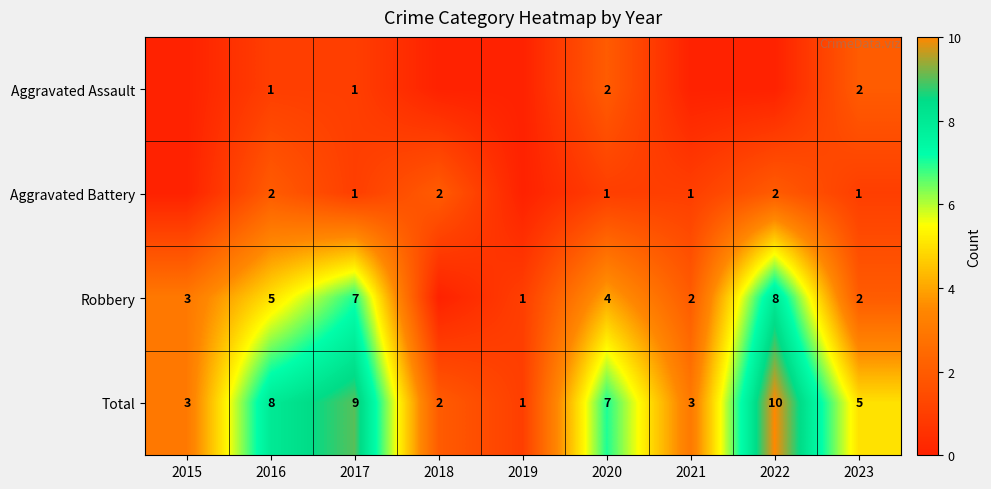

The Aggravated Battery series shows 1 at 2022. True or false?

False